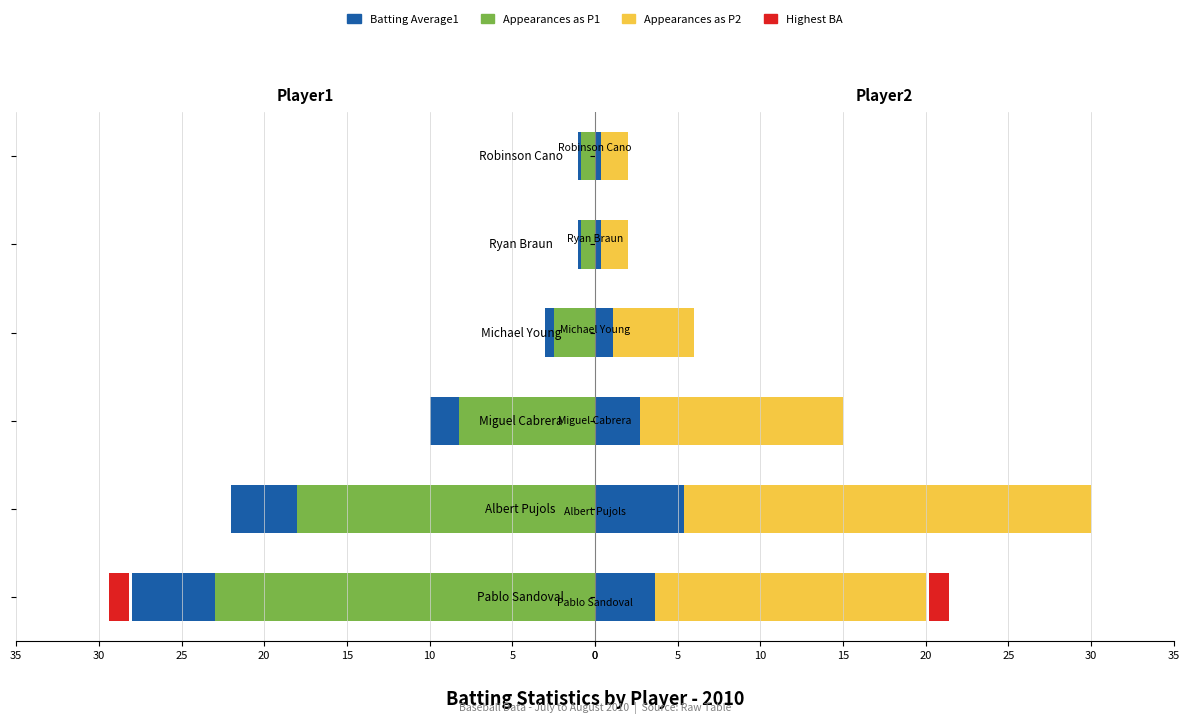

True or false: BA1 accent has a value of 1.8 at Miguel Cabrera.

True